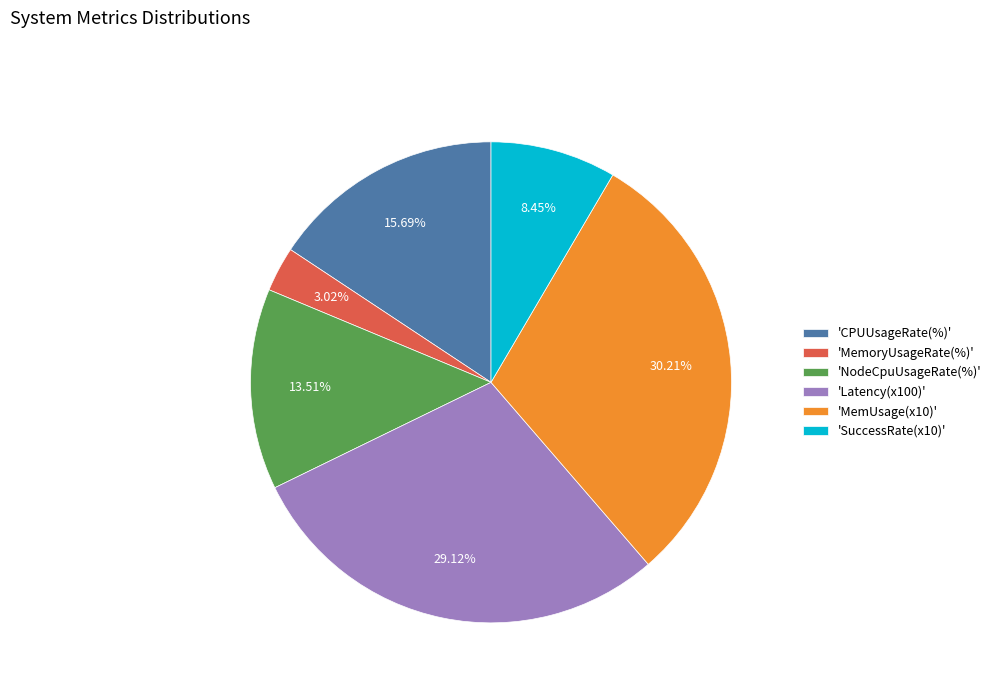

Count the number of slices in the pie.

6